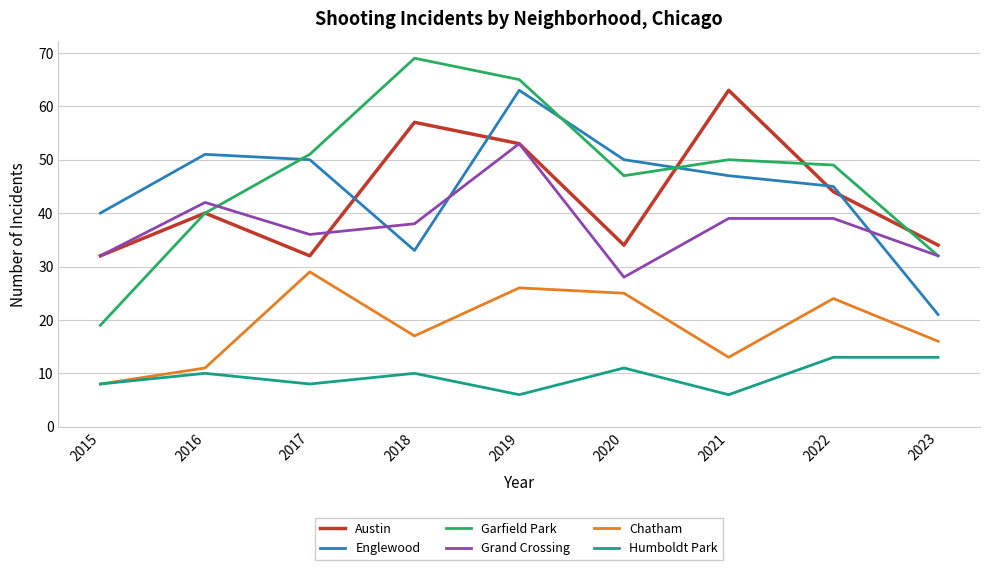

Reading right to left, transcribe all the data shown in this chart.

Austin: 2023=34	2022=44	2021=63	2020=34	2019=53	2018=57	2017=32	2016=40	2015=32
Englewood: 2023=21	2022=45	2021=47	2020=50	2019=63	2018=33	2017=50	2016=51	2015=40
Garfield Park: 2023=32	2022=49	2021=50	2020=47	2019=65	2018=69	2017=51	2016=40	2015=19
Grand Crossing: 2023=32	2022=39	2021=39	2020=28	2019=53	2018=38	2017=36	2016=42	2015=32
Chatham: 2023=16	2022=24	2021=13	2020=25	2019=26	2018=17	2017=29	2016=11	2015=8
Humboldt Park: 2023=13	2022=13	2021=6	2020=11	2019=6	2018=10	2017=8	2016=10	2015=8